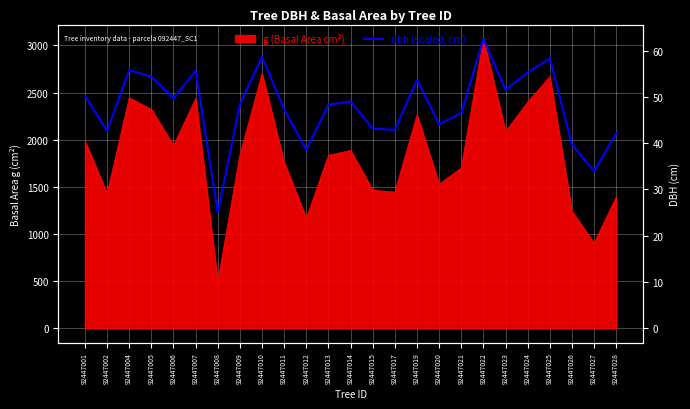

Which category has the lowest value across all series?

92447008